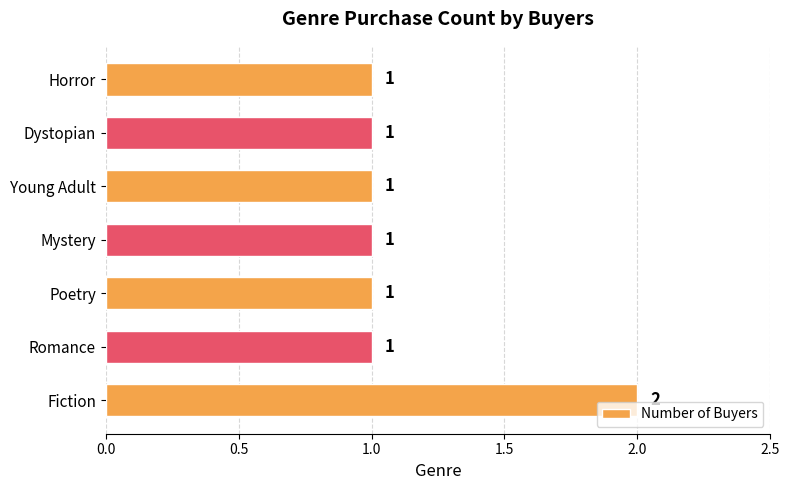

How many values are between 1 and 2?

7